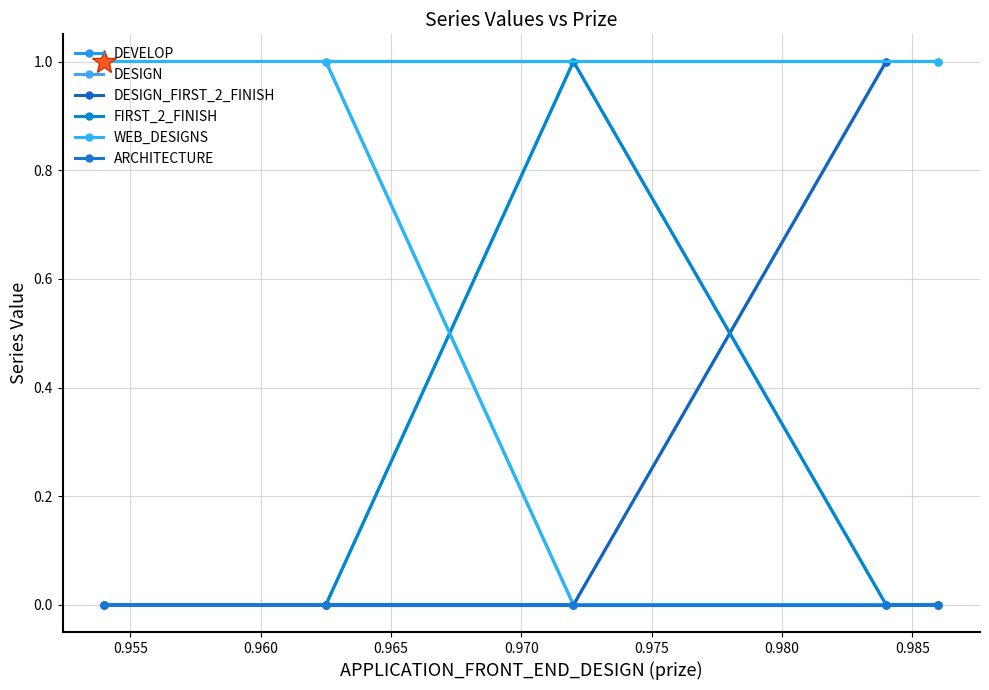

True or false: DESIGN has a value of 0 at 0.950.

False